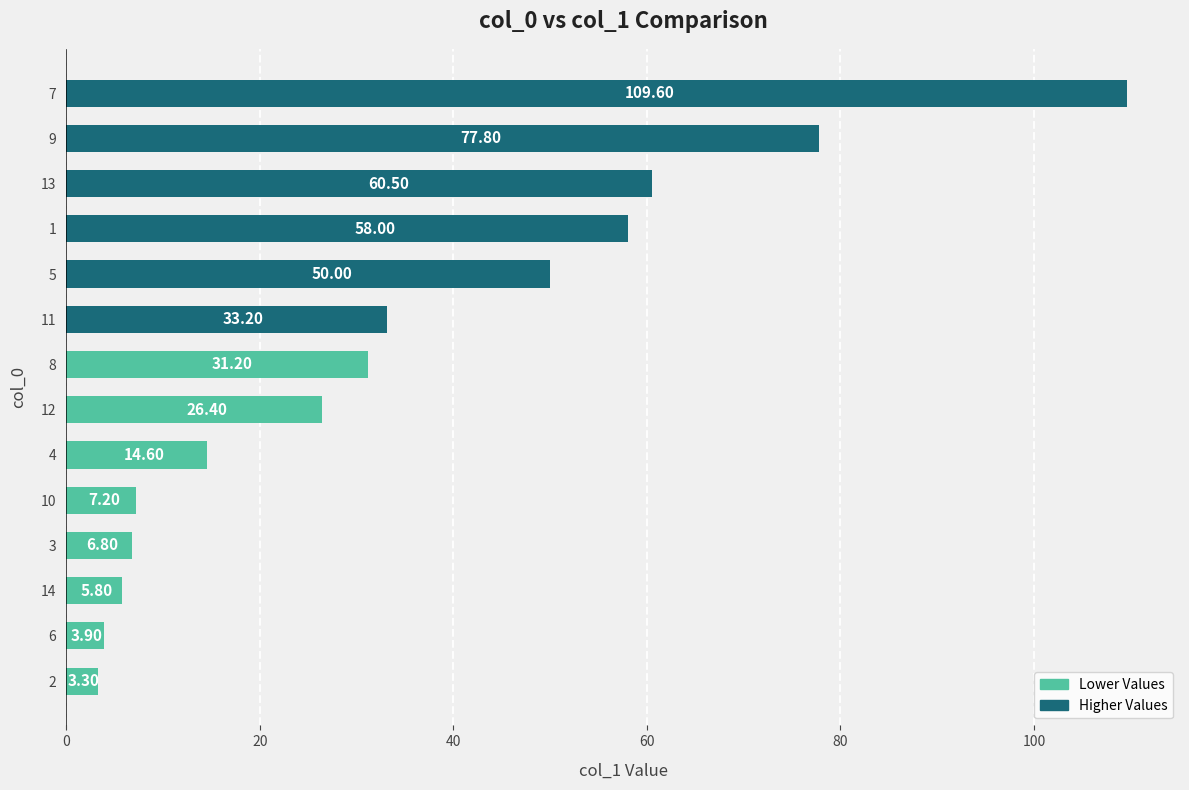

What is the sum of all values?

488.3